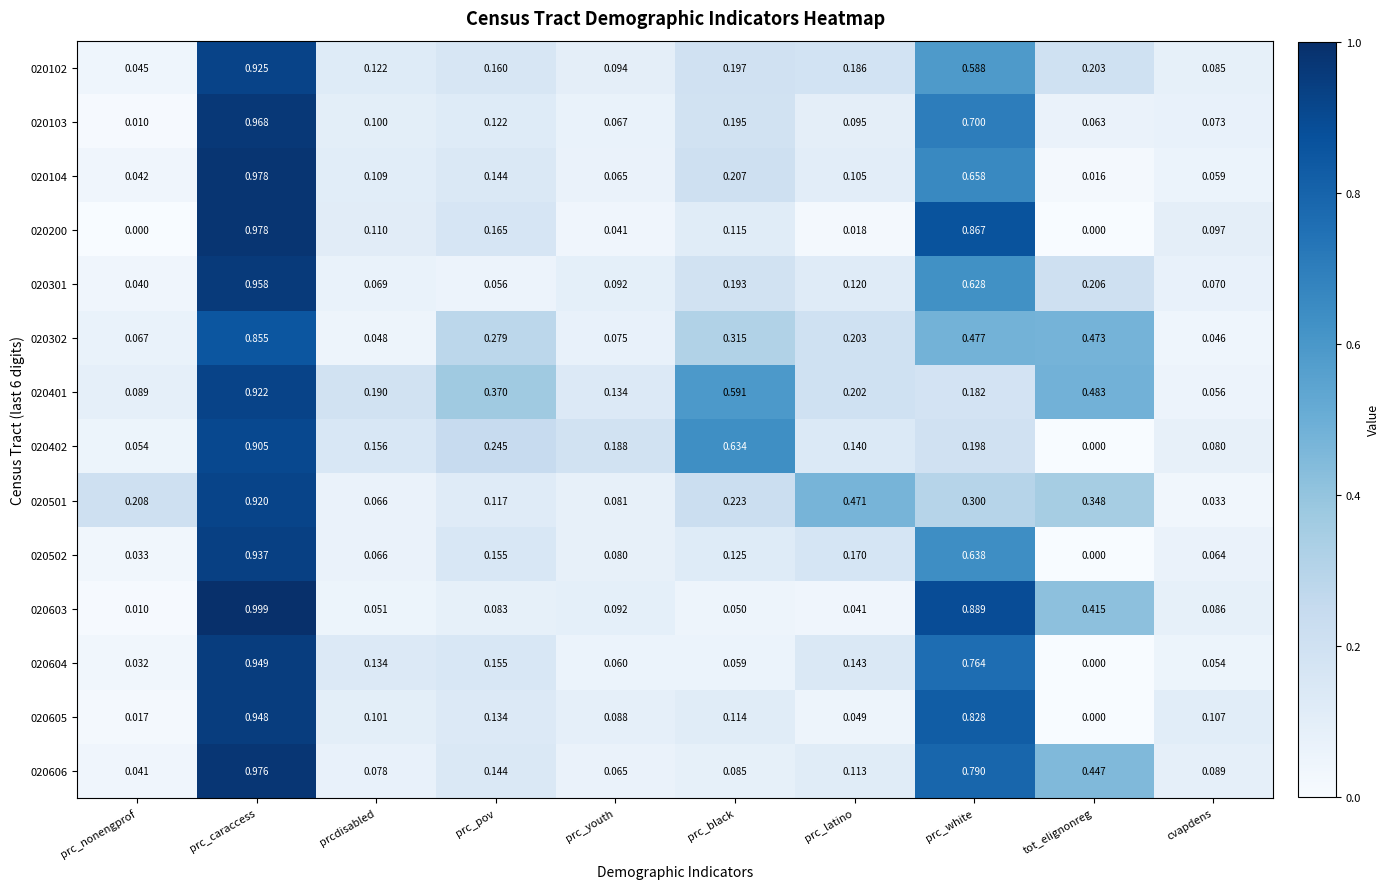

Where is 020606 nearest to the value 0?

prc_nonengprof